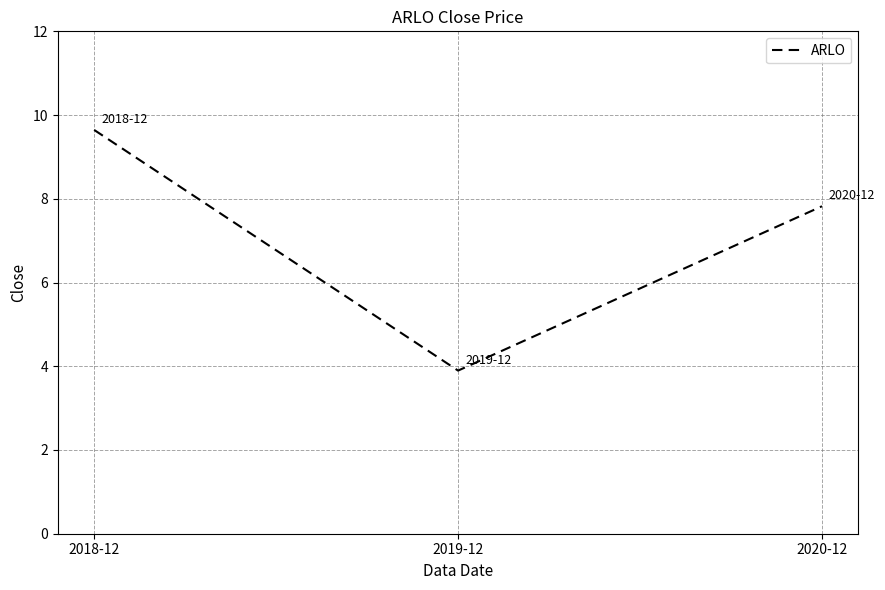

Count the number of data series in this chart.

1